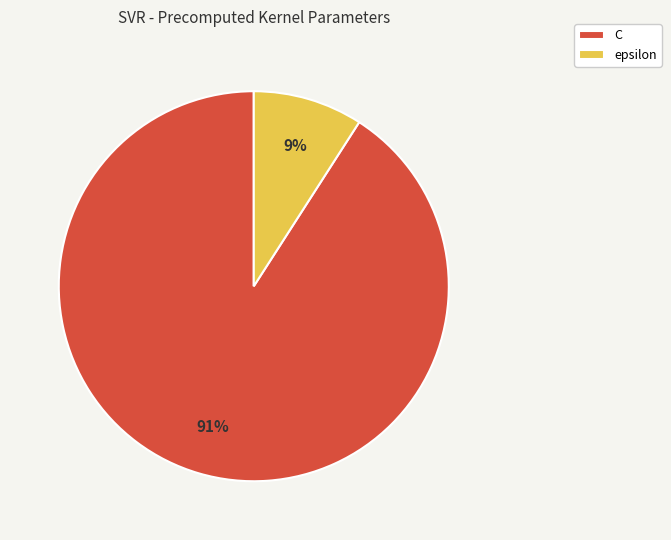

Between C and epsilon, which is larger?

C